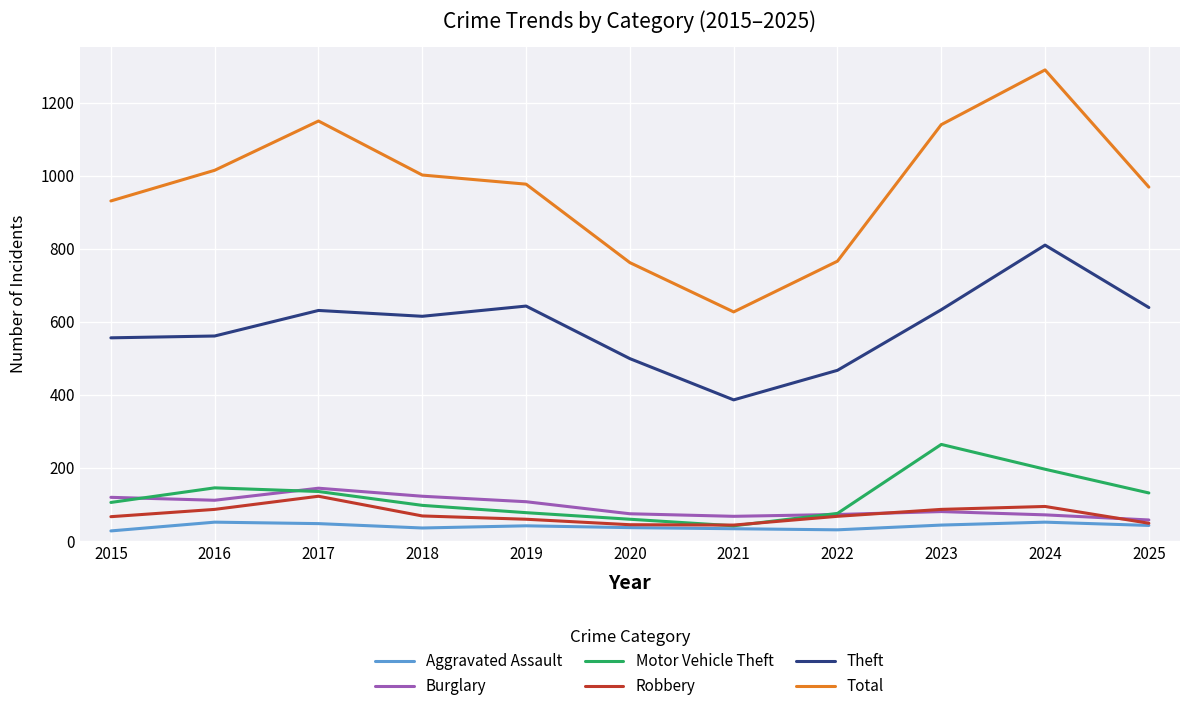

What is the lowest value of the Total series?

627